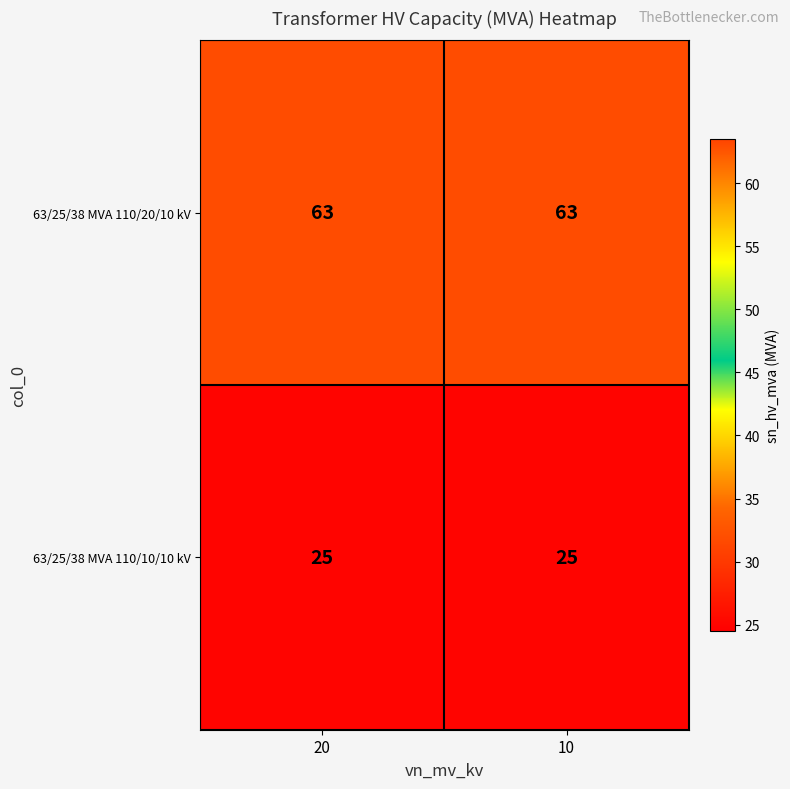

True or false: 63/25/38 MVA 110/10/10 kV has a value of 25 at 10.

True